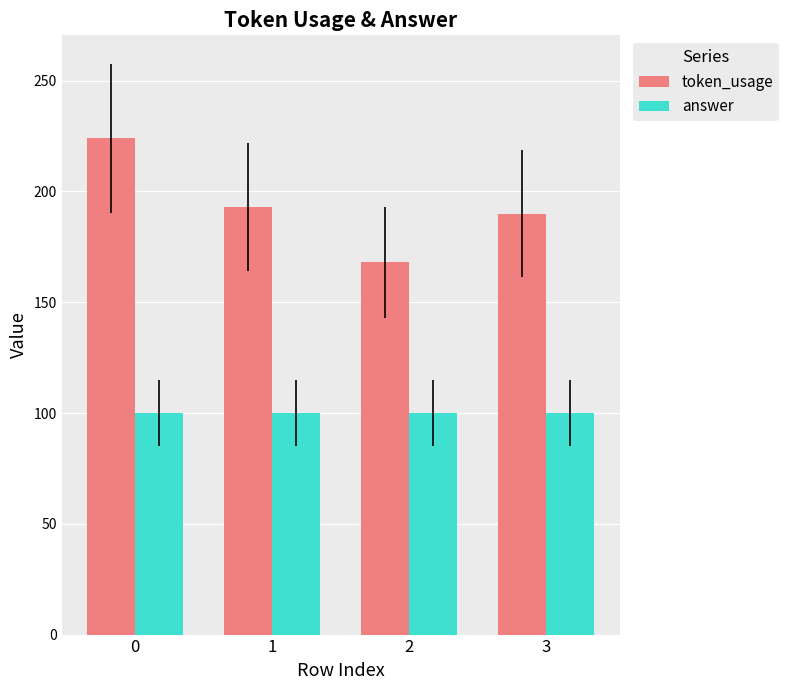

Which series has the widest spread of values?

token_usage